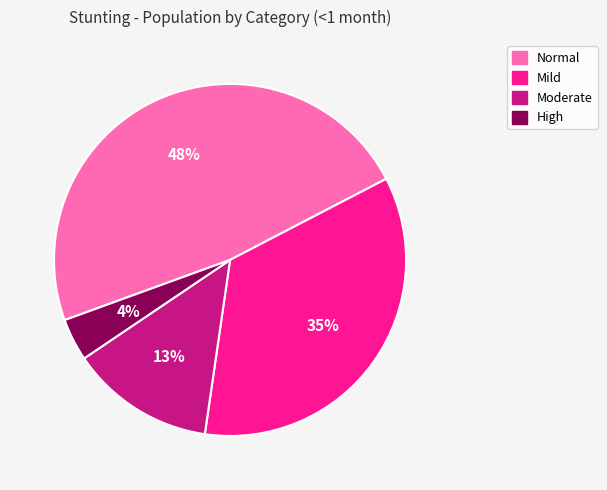

Which category has the biggest portion of the pie?

Normal